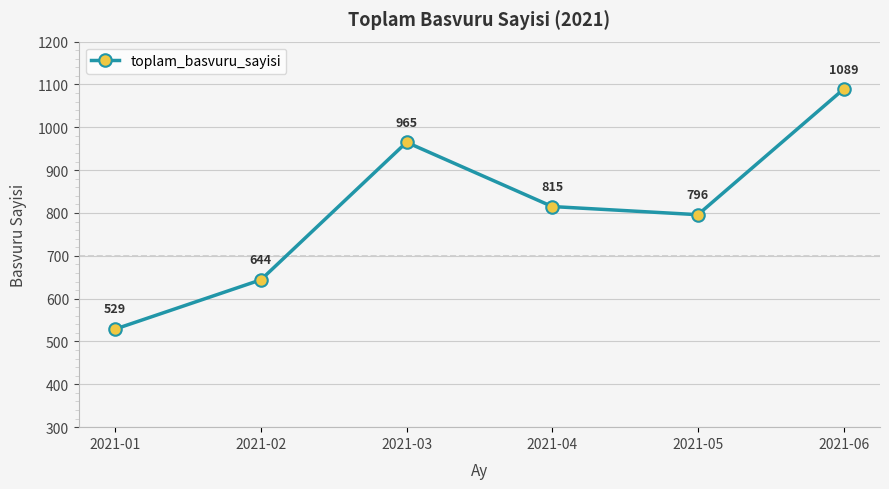

Which has a higher value, 2021-01 or 2021-03?

2021-03